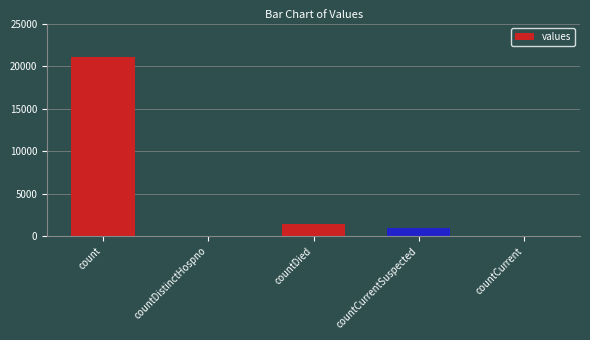

What is the sum of all values?

23461